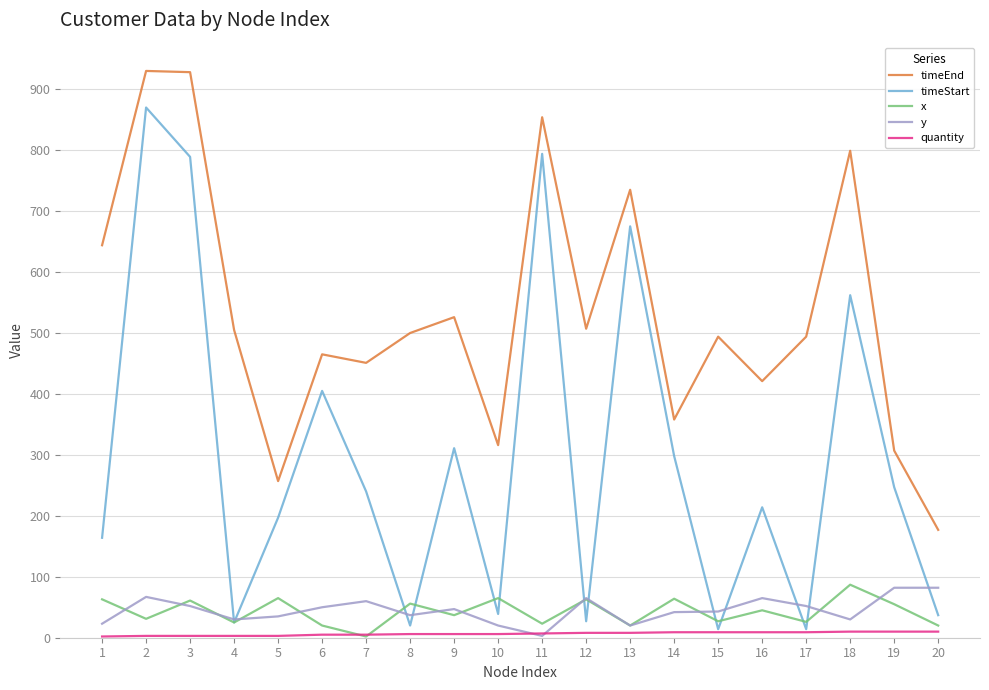

True or false: y and timeEnd cross at least once.

False